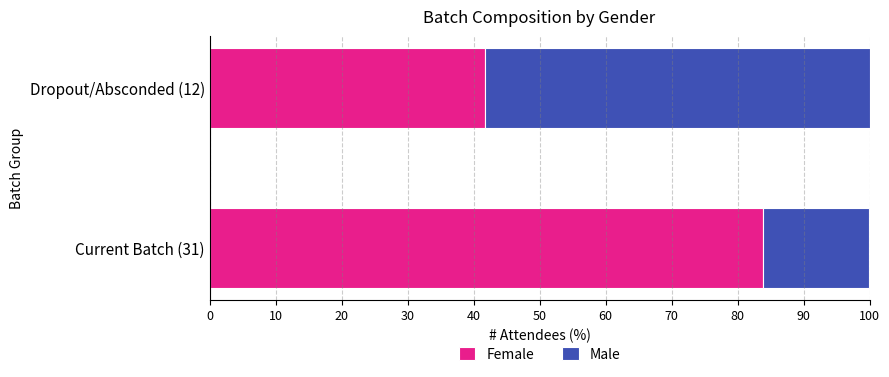

Which category has the highest value in the Female series?

Current Batch (31)